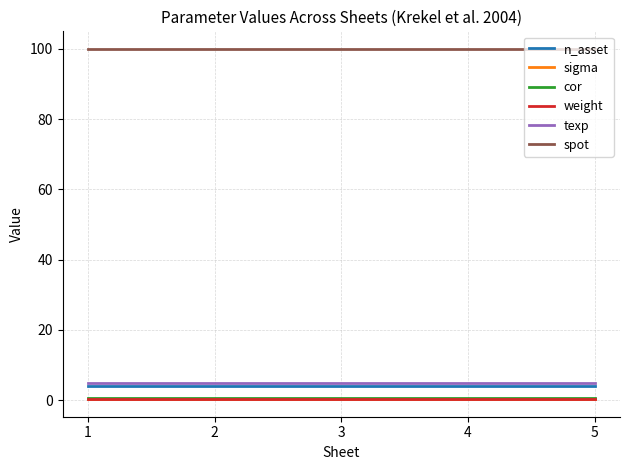

True or false: cor and n_asset cross at least once.

False